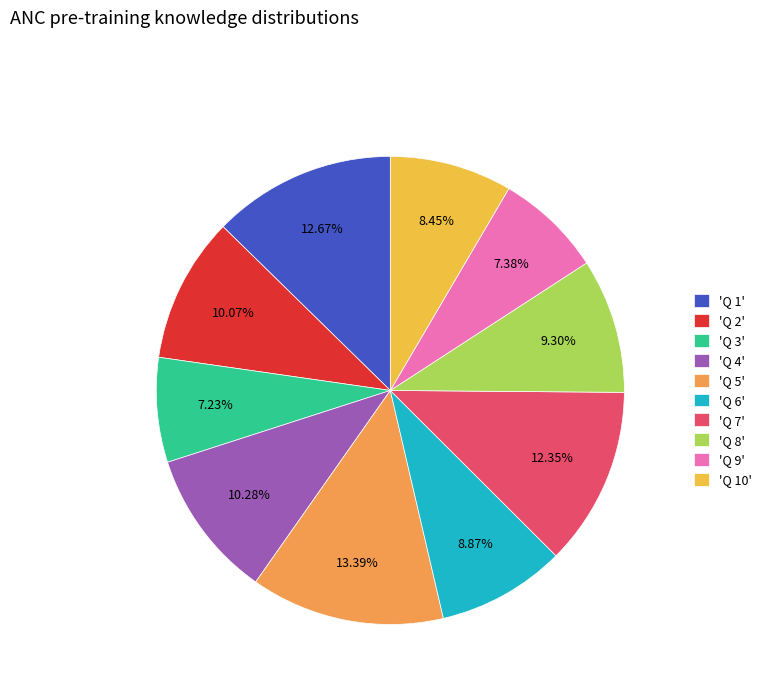

To the nearest percent, what is the difference between the largest and smallest slice percentages?

6%